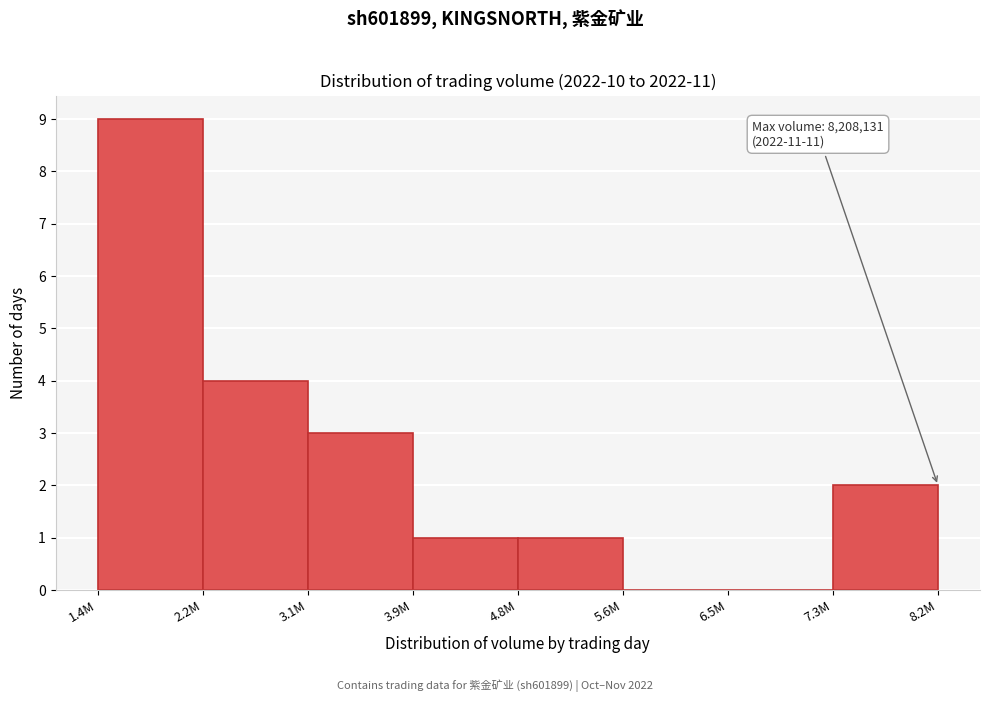

Reading right to left, extract all data points from this chart.

7.3M=2	6.5M=0	5.6M=0	4.8M=1	3.9M=1	3.1M=3	2.2M=4	1.4M=9